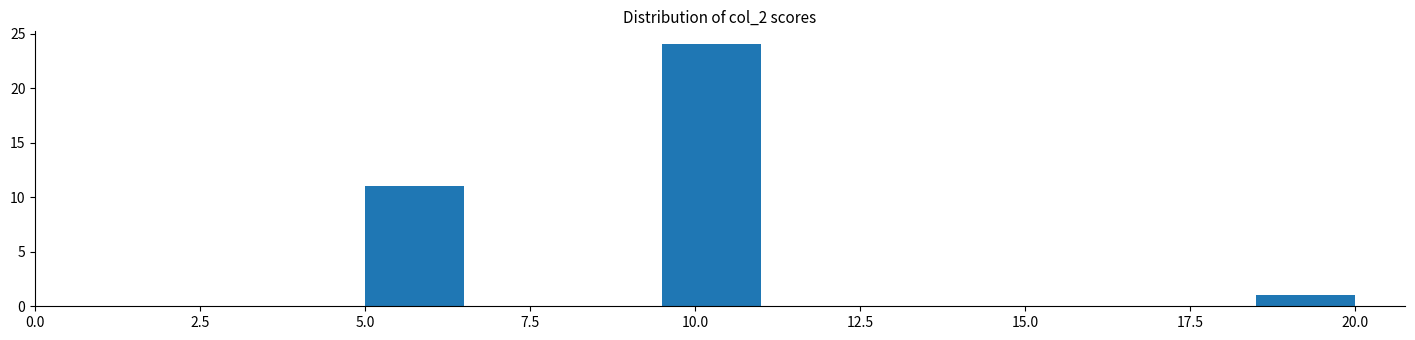

Read against the x-axis, roughly where is the centre of the tallest bar?

10.5